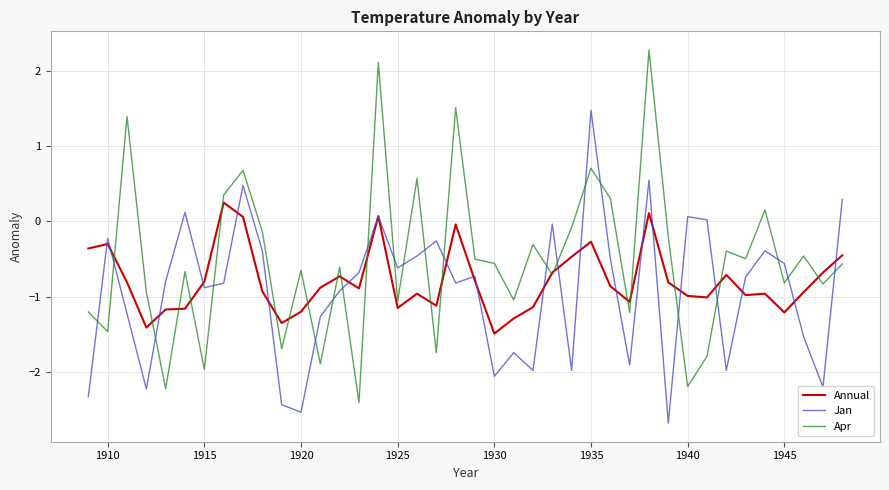

What are all the series names shown in the legend?

Annual, Jan, Apr